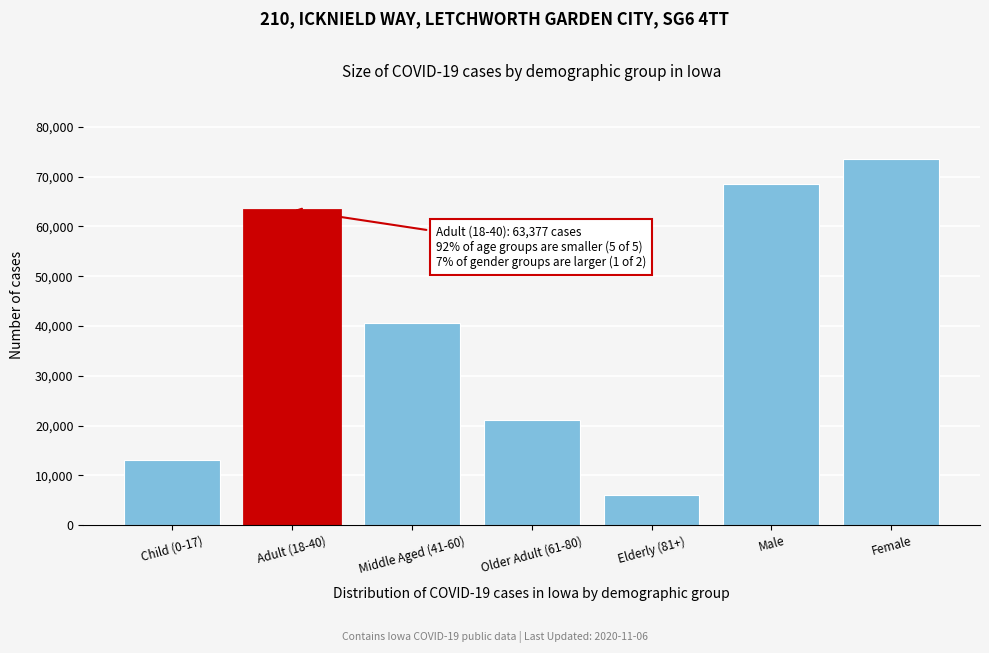

Reading left to right, list all the values displayed in this chart.

13031	63377	40587	21079	6032	68438	73614